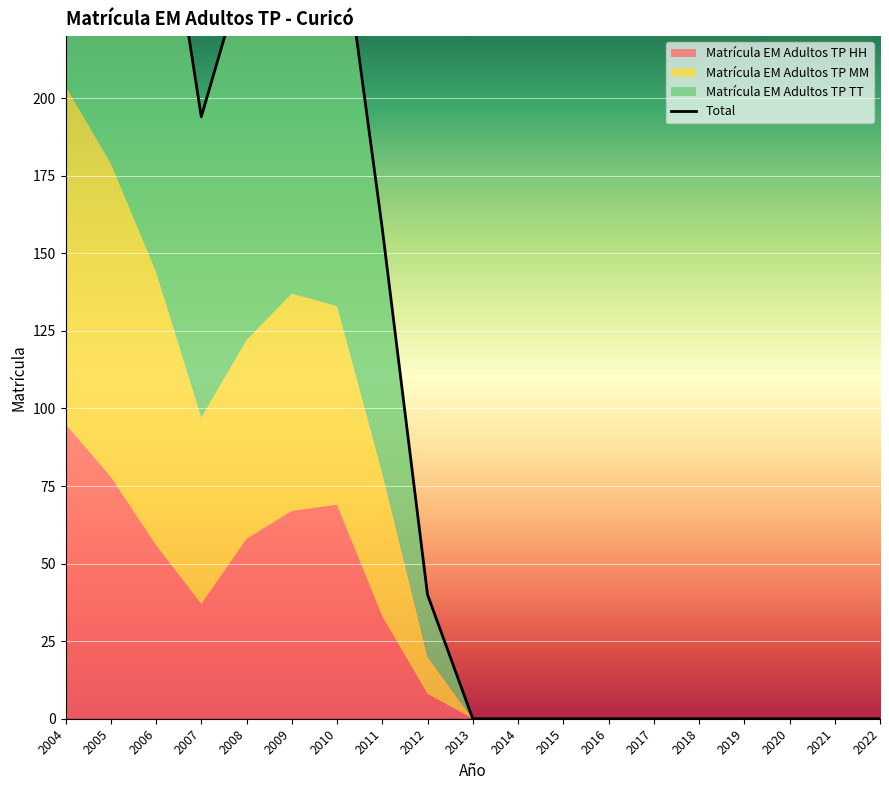

What is the average value?

117